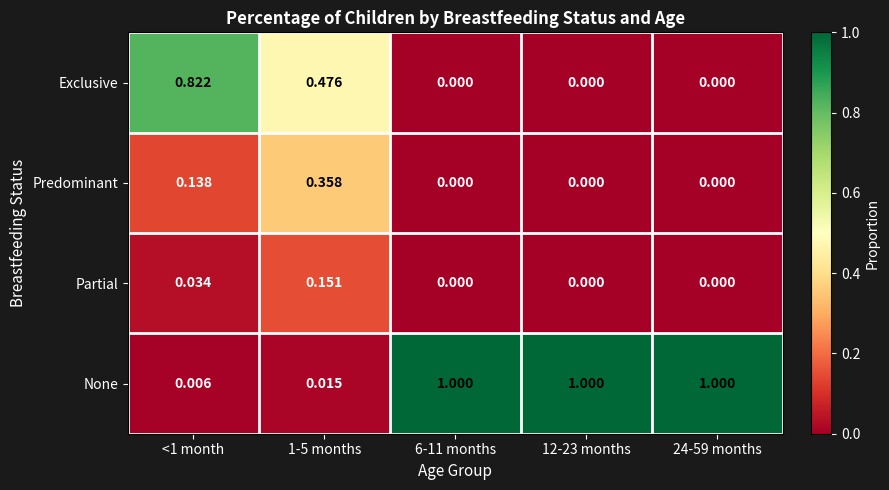

Which series has the largest total across all categories?

None